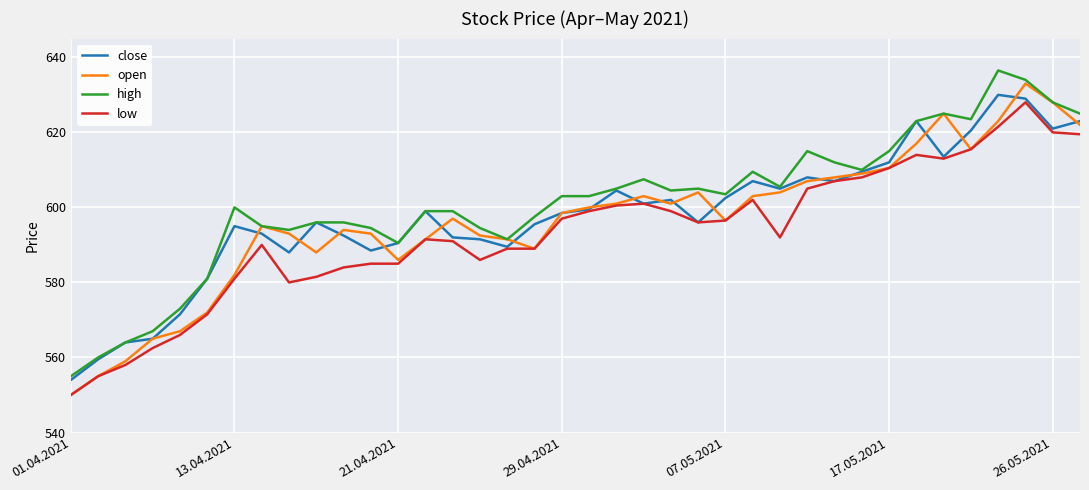

How many categories are shown in the chart?

38